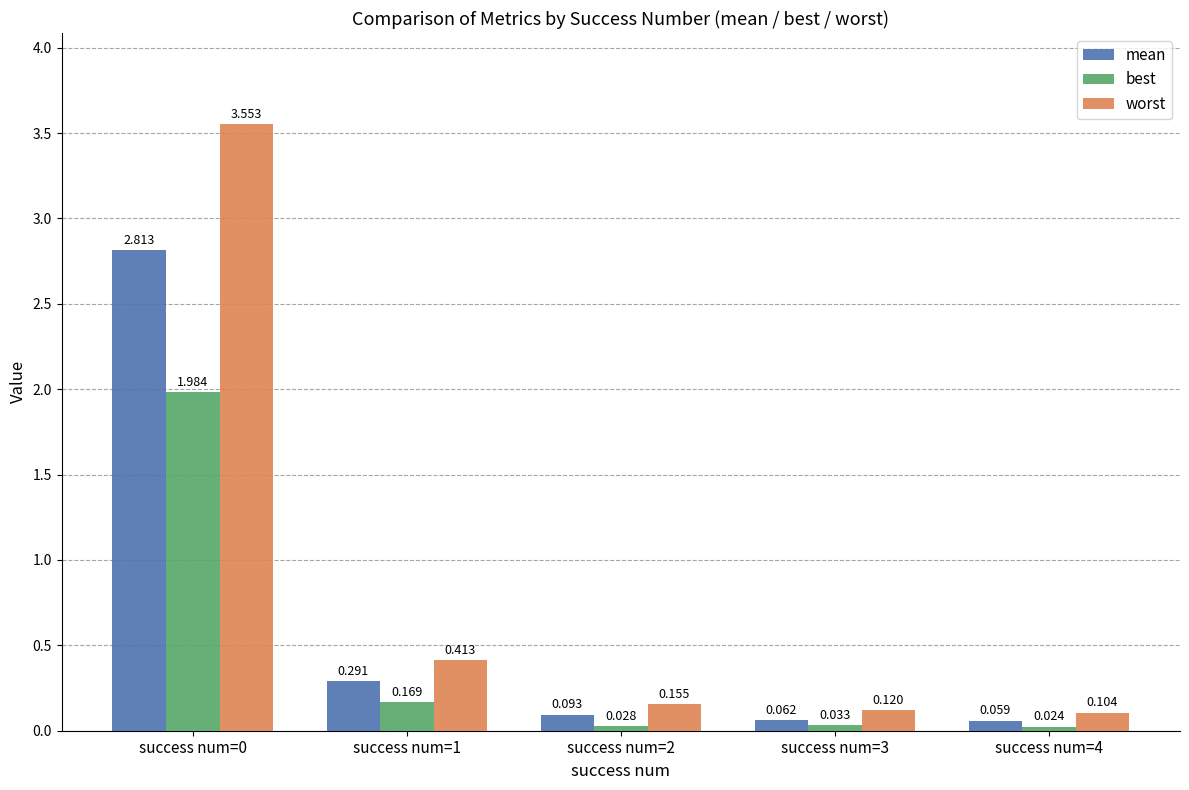

What is the difference between the maximum and minimum values in the worst series?

3.4